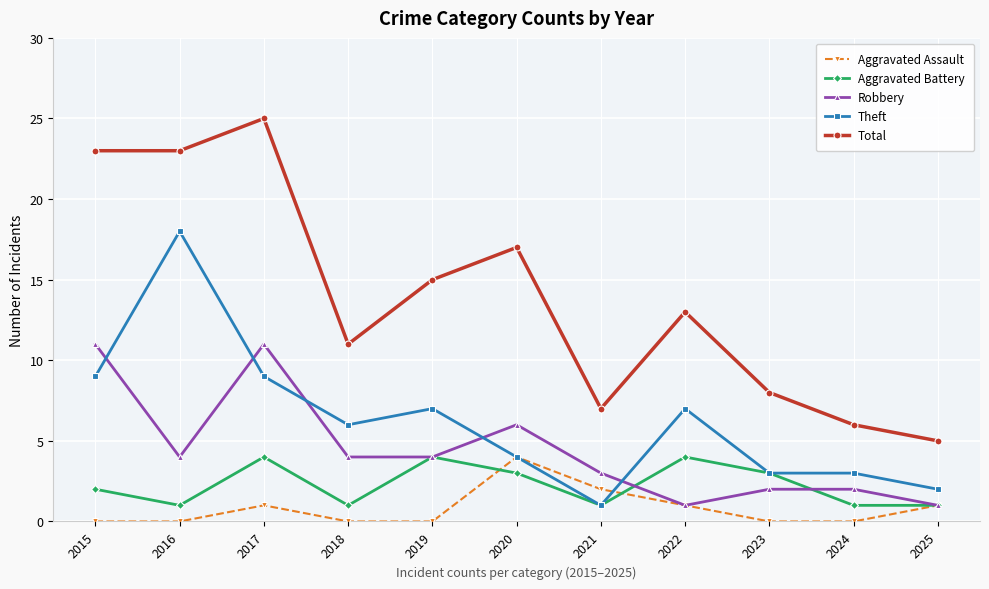

What is the maximum value for Robbery?

11